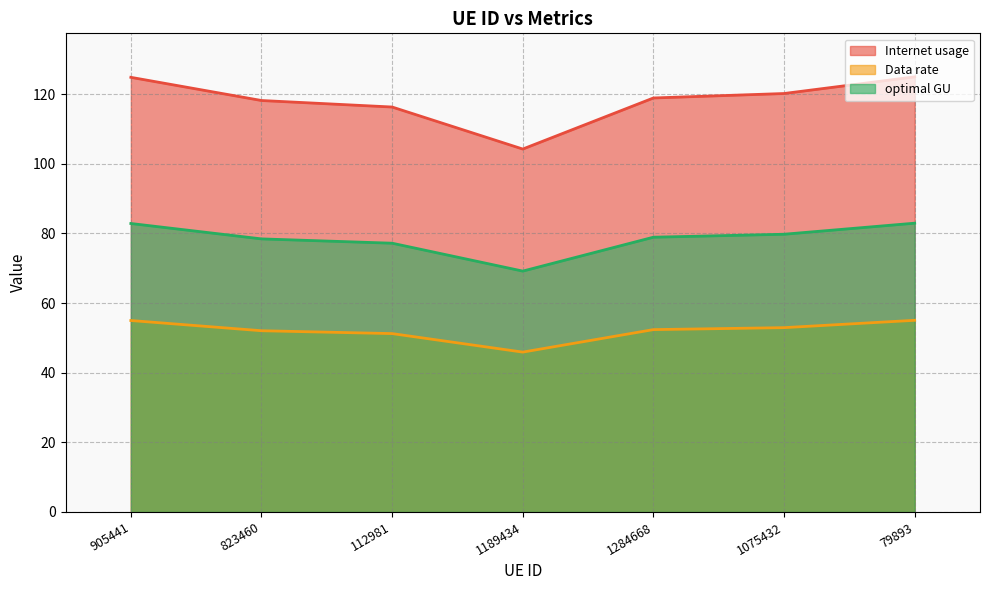

Reading right to left, what are all the values shown in this chart?

Internet usage: 79893=125.0	1075432=120.2	1284668=118.9	1189434=104.2	112981=116.3	823460=118.2	905441=124.8
Data rate: 79893=55.0	1075432=52.9	1284668=52.4	1189434=45.9	112981=51.2	823460=52.1	905441=55.0
optimal GU: 79893=82.9	1075432=79.8	1284668=78.9	1189434=69.2	112981=77.2	823460=78.4	905441=82.8